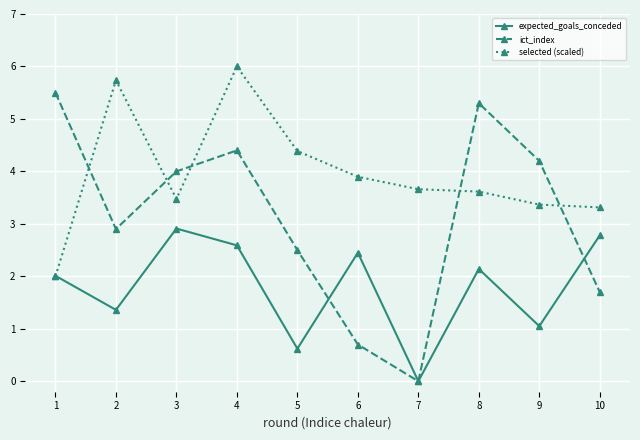

The value of selected (scaled) at 5 is 4.4. True or false?

True